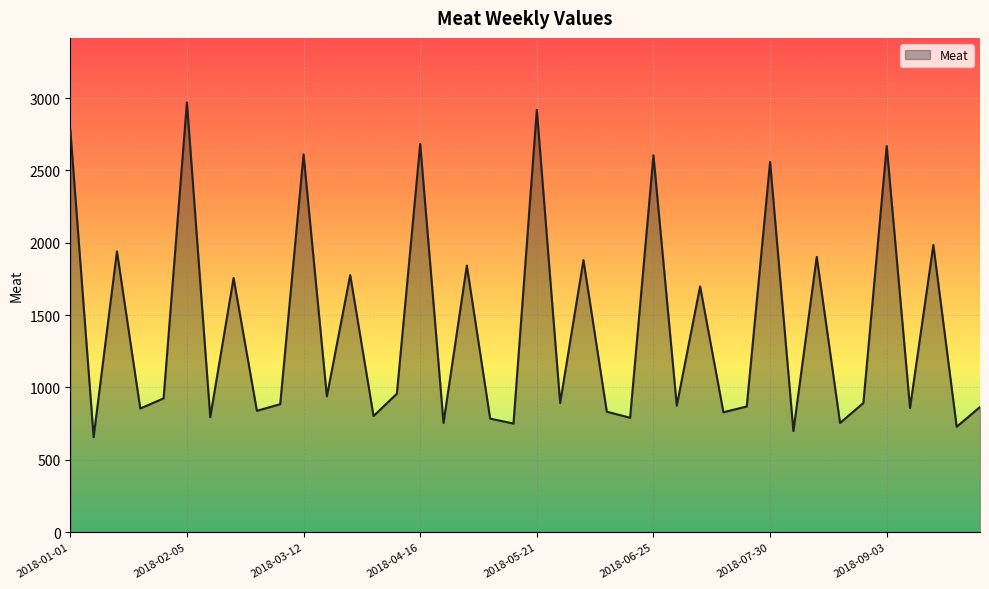

What is the maximum value shown in the chart?

2970